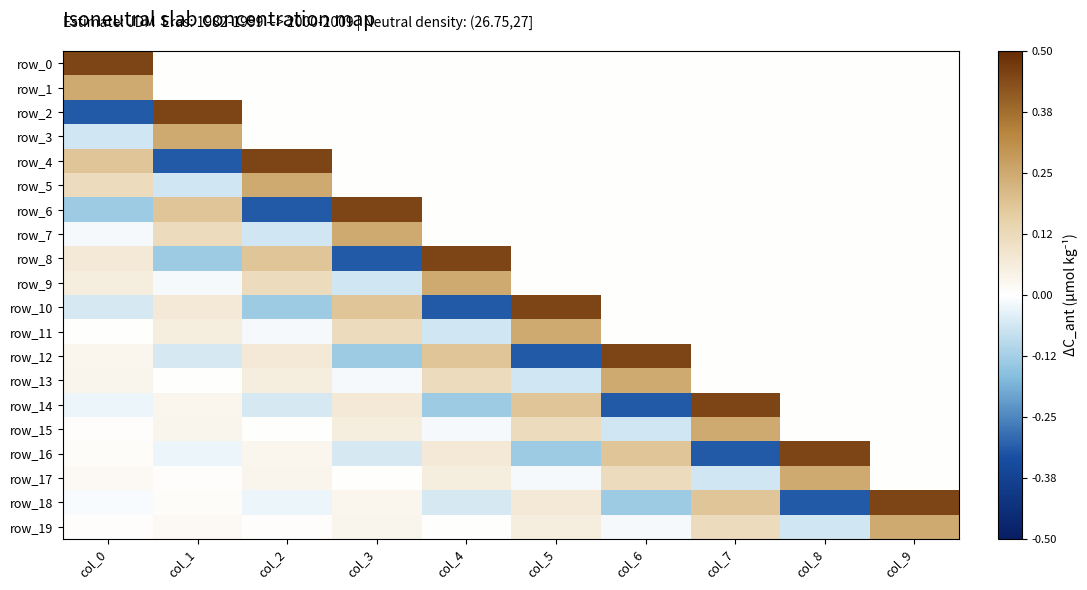

What is the difference between the maximum and minimum values in the row_9 series?

0.3